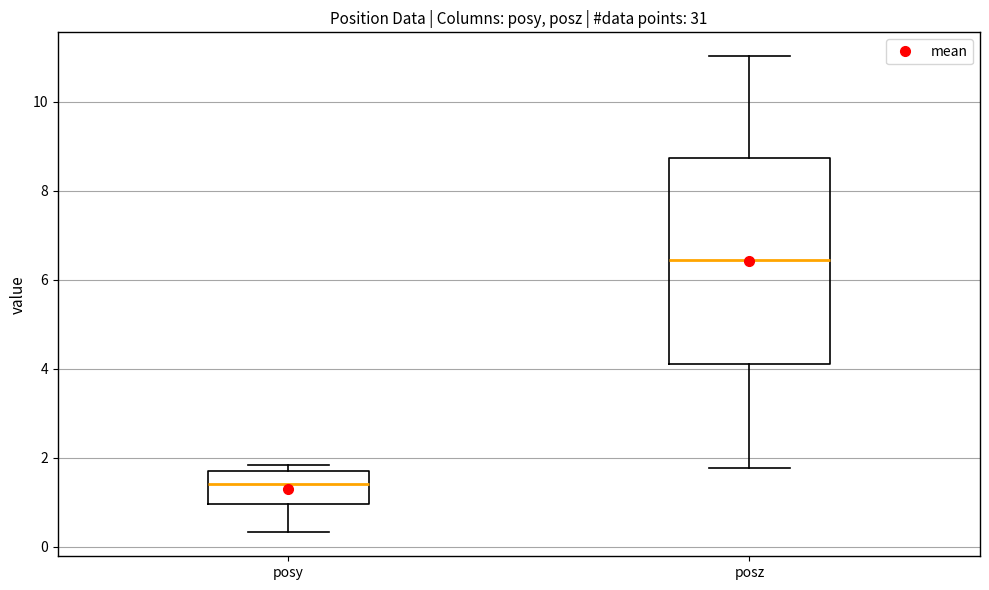

Reading left to right, transcribe this box plot: for each box, give where its median line is, the range the box spans, and where its two whiskers end, as read against the y-axis. The values are not printed on the chart, so give them approximately, as read against the axis.

posy: median 1.4, box 1.0 to 1.8, whiskers 0.4 to 1.8 (just above the box's upper edge)
posz: median 6.4, box 4.2 to 8.8, whiskers 1.8 to 11.0